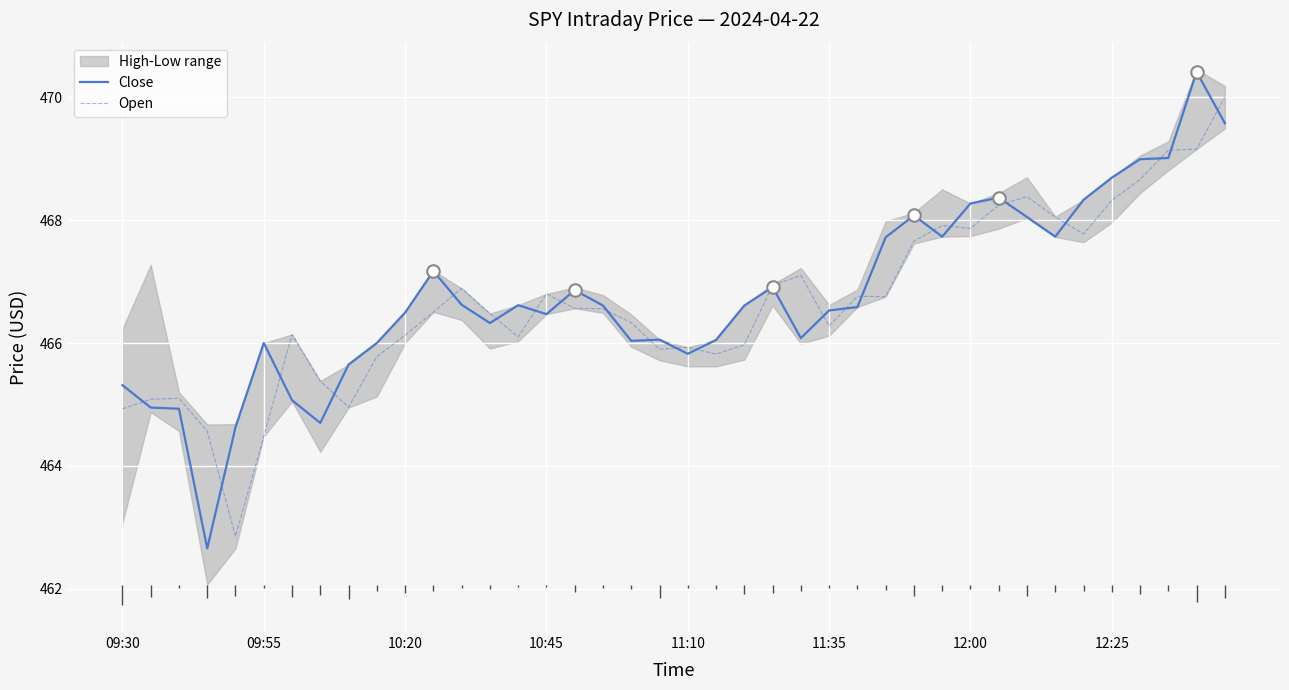

What is the difference between the maximum and minimum values in the Close series?

7.8